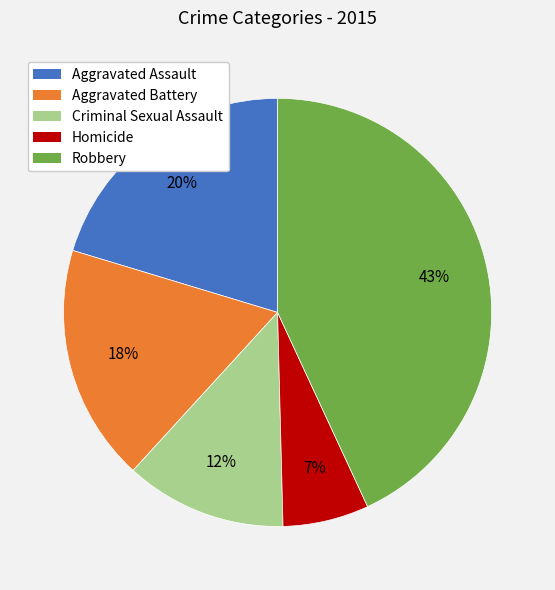

True or false: Robbery accounts for 43% of the total.

True